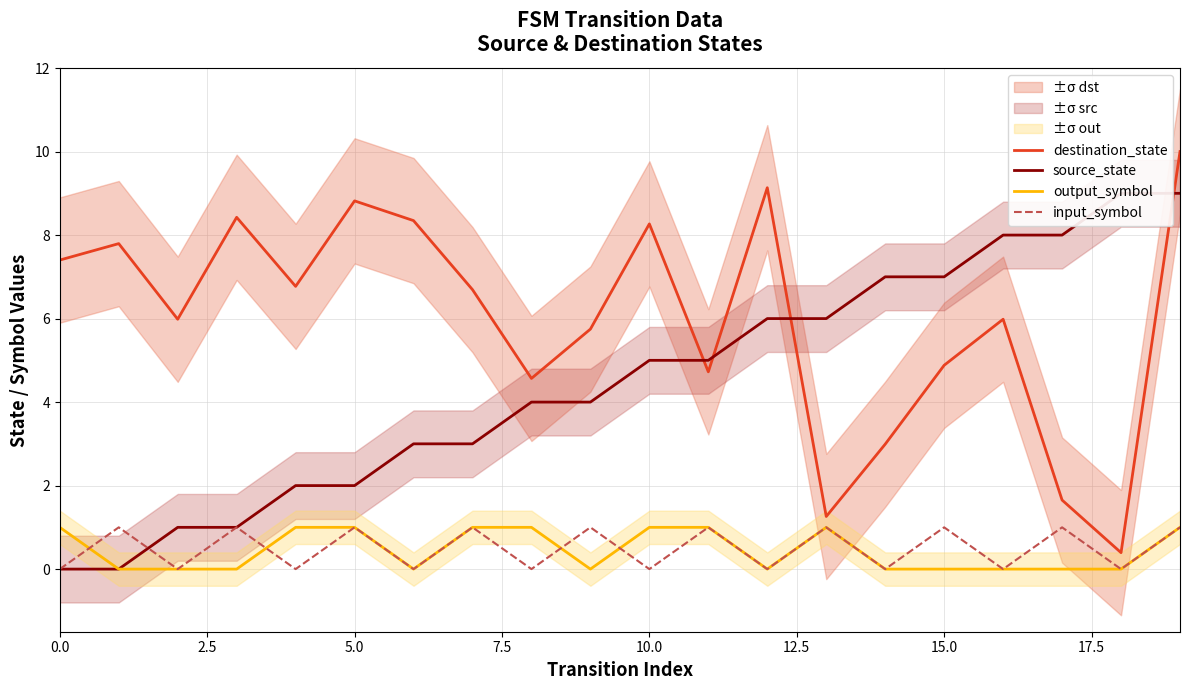

The destination_state series shows 14.7 at 19. True or false?

False